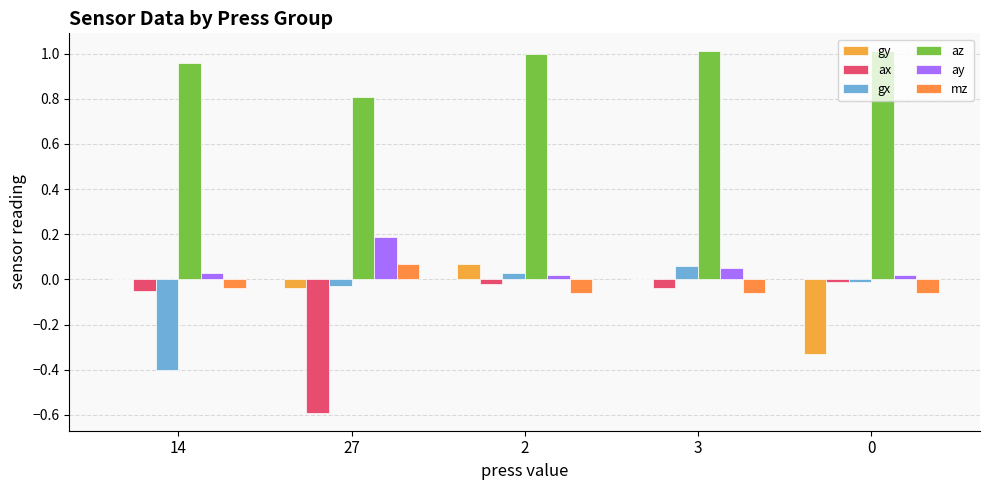

At how many categories does at least one series exceed 0?

5